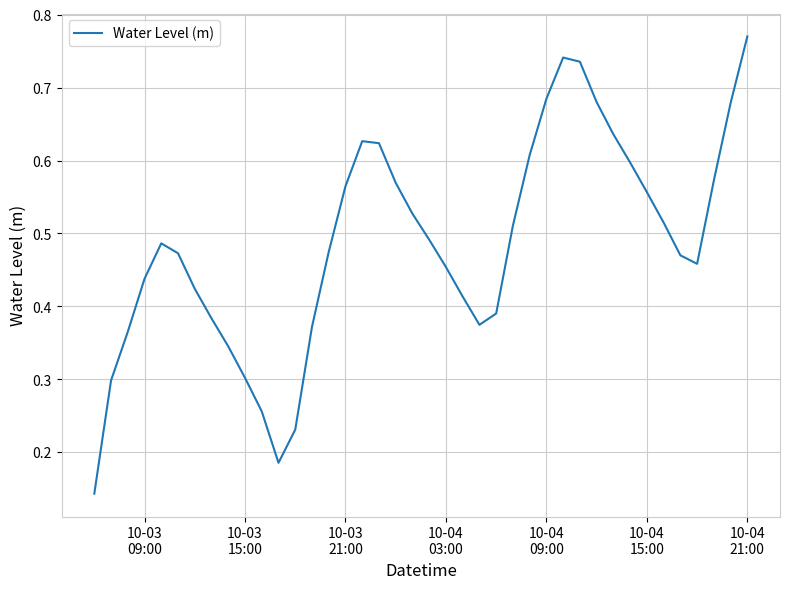

What is the sum of all values?

19.4